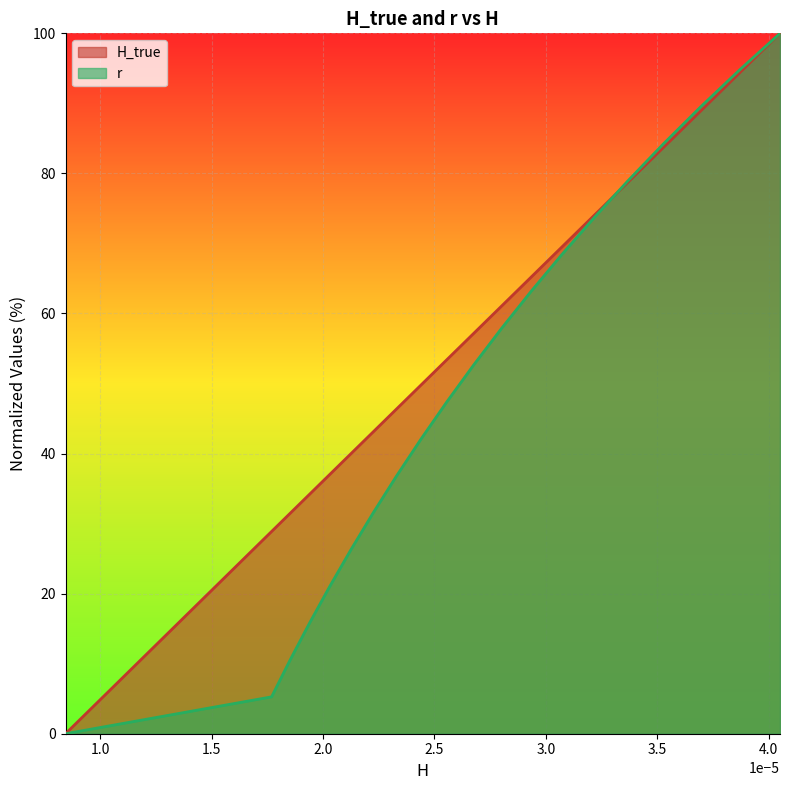

What are all the series names shown in the legend?

H_true, r